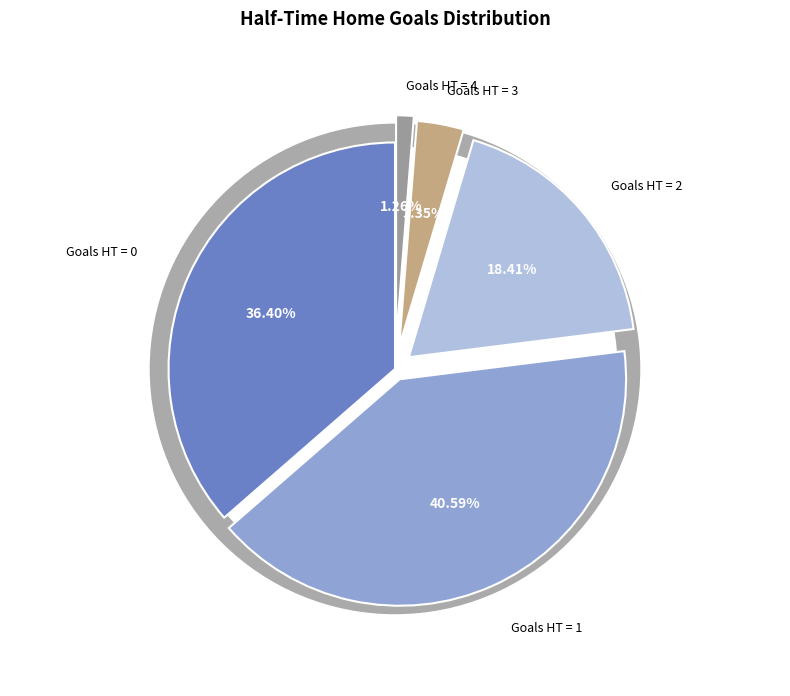

To the nearest percent, what is the difference between the largest and smallest slice percentages?

39%